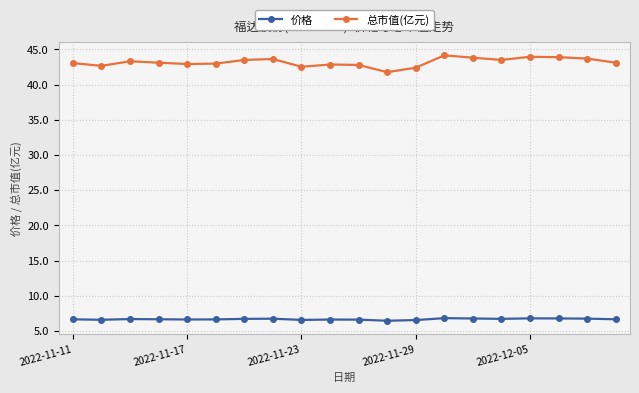

Which series has the largest range (max minus min)?

总市值(亿元)